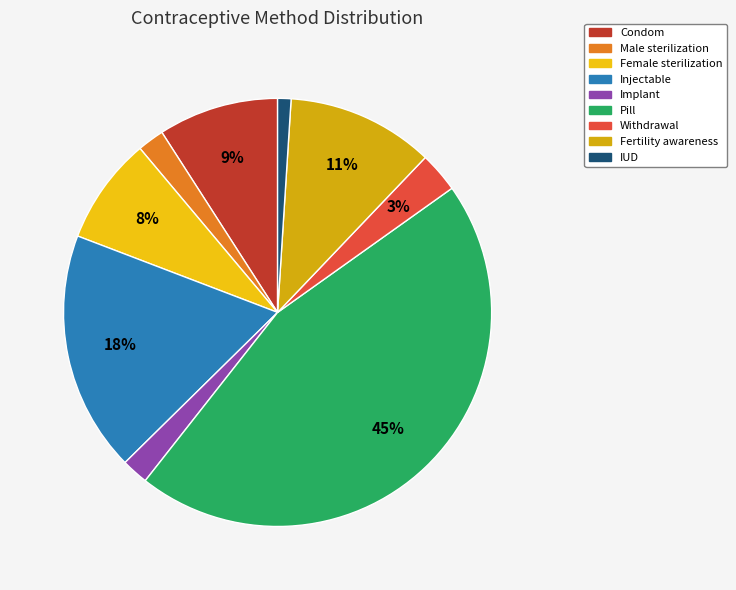

Rank the categories by value from highest to lowest.

Pill, Injectable, Fertility awareness, Condom, Female sterilization, Withdrawal, Male sterilization, Implant, IUD